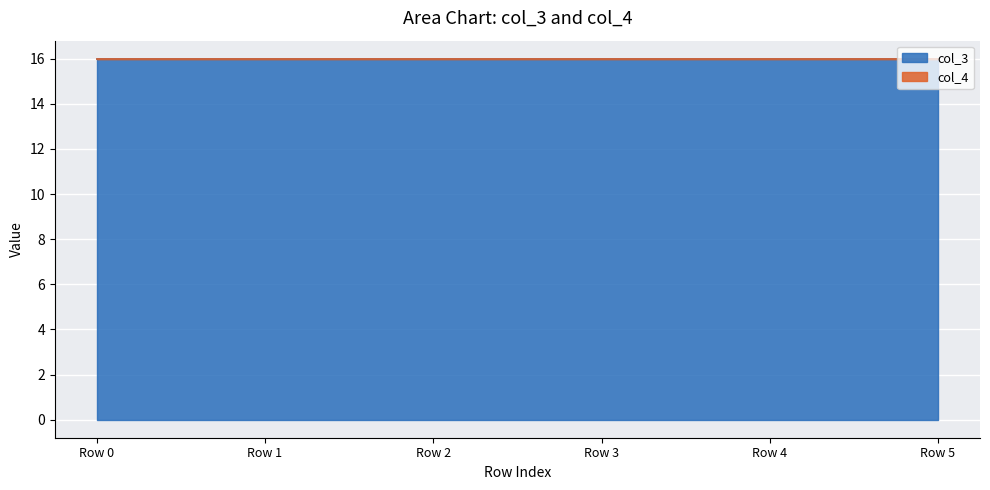

What are all the series names shown in the legend?

col_3, col_4